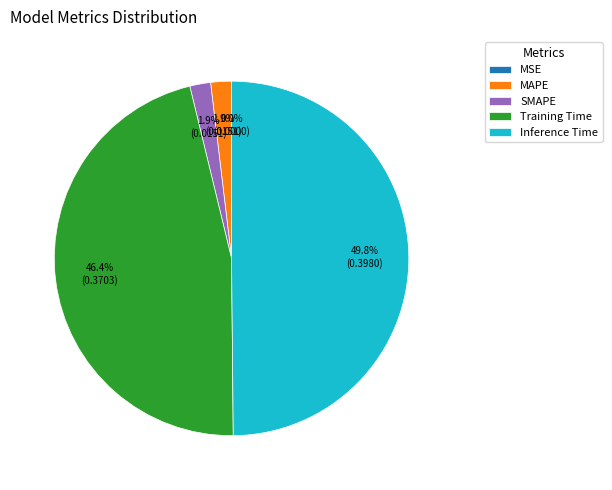

To the nearest percent, what is the difference between the Inference Time and SMAPE slice percentages?

48%